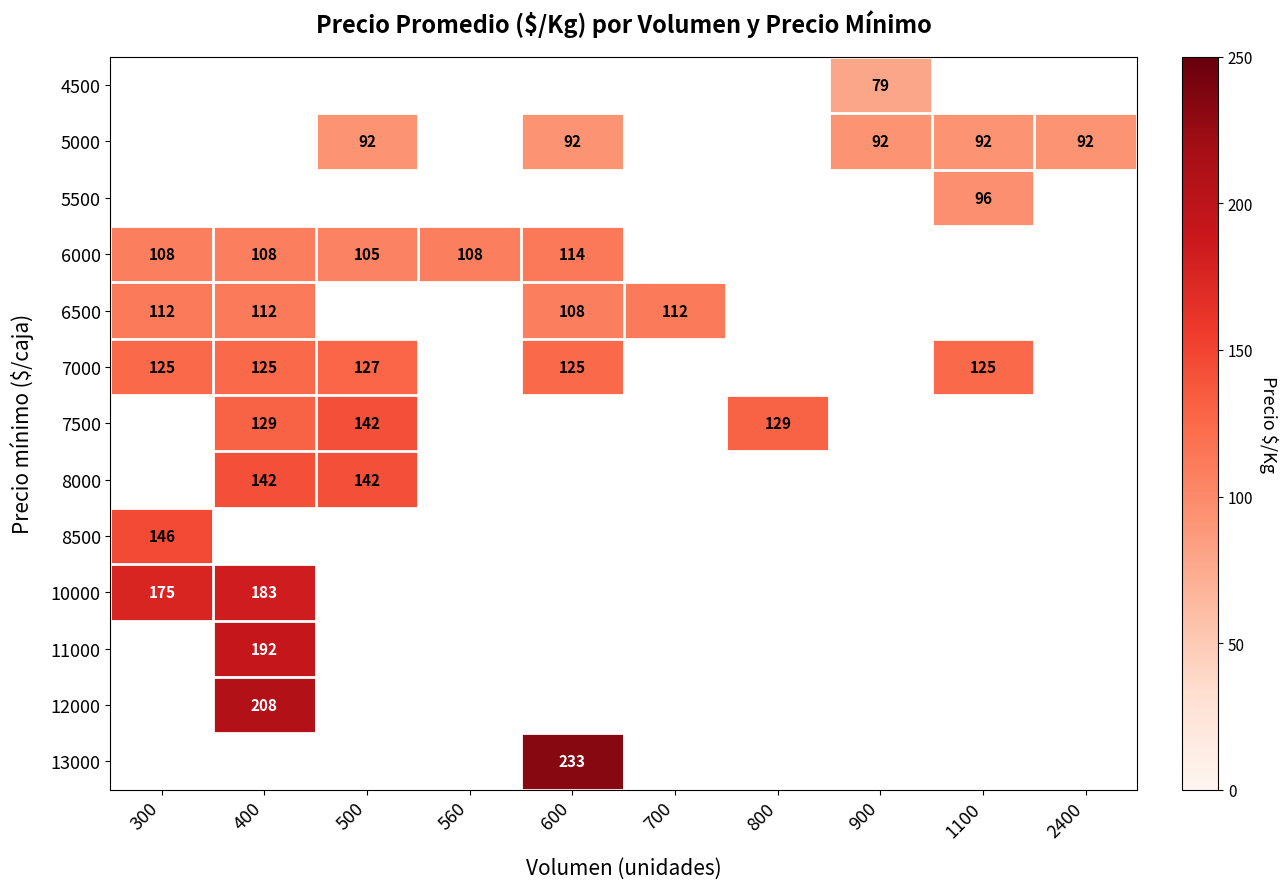

Between 1100 and 700, which is larger?

700